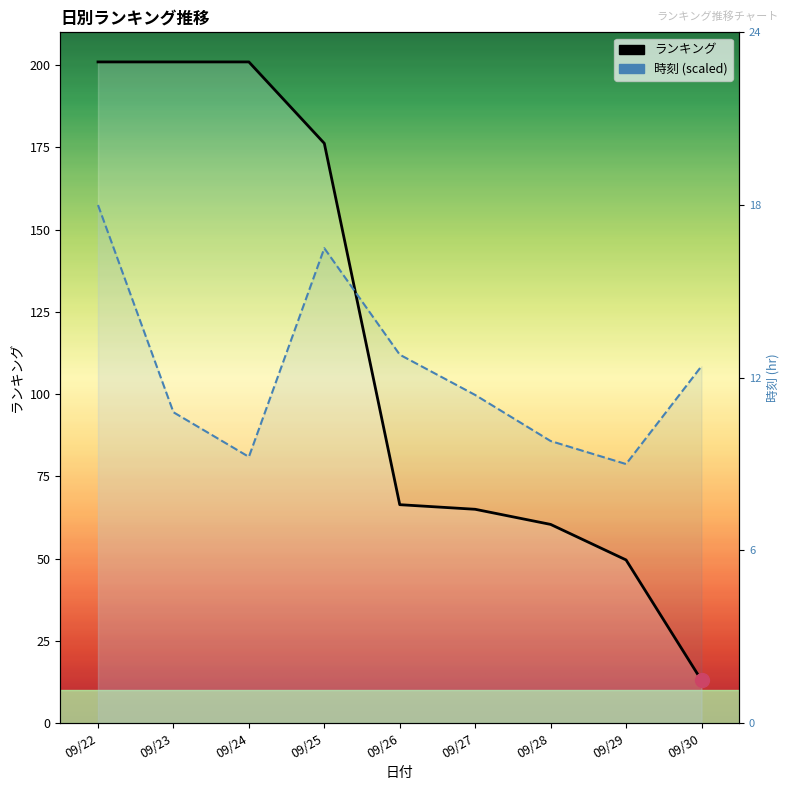

The ランキング series shows 111.8 at 09/26. True or false?

False